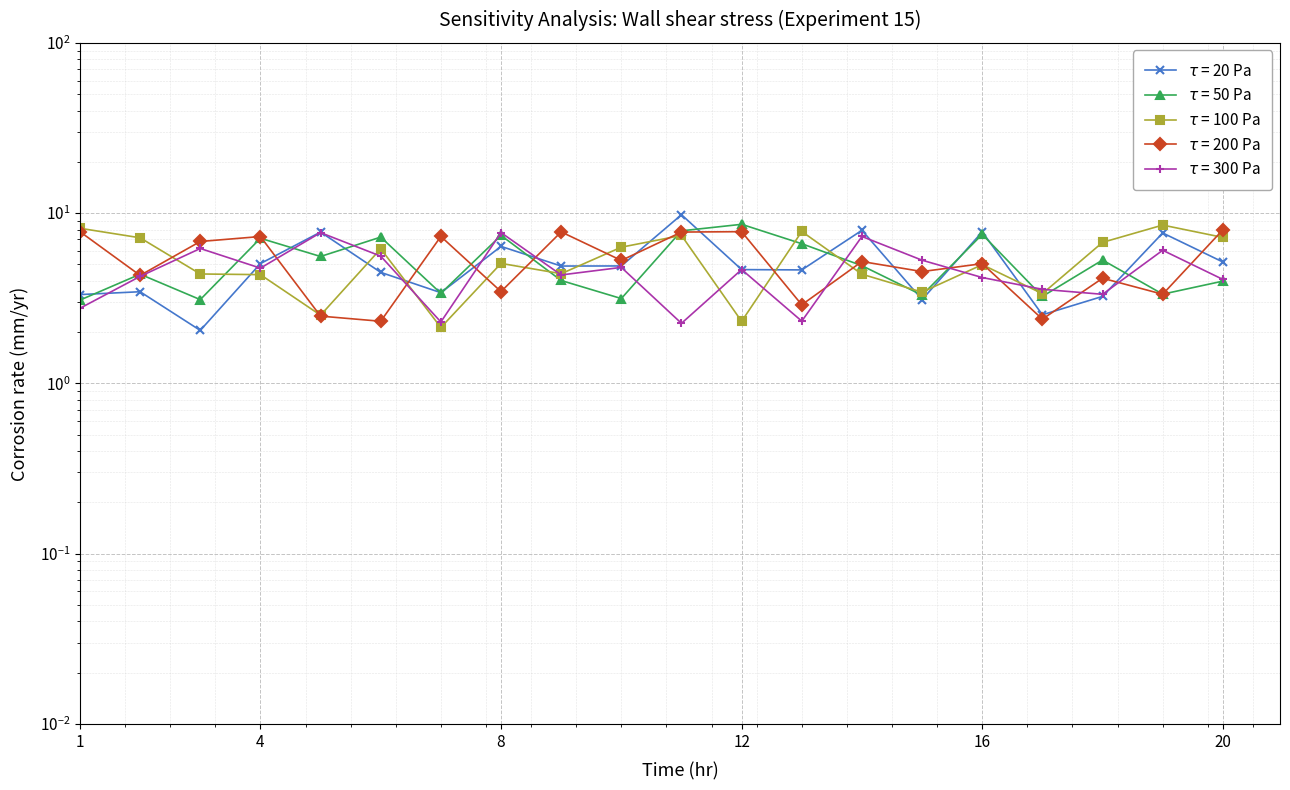

Where is the first local maximum for x2?

4